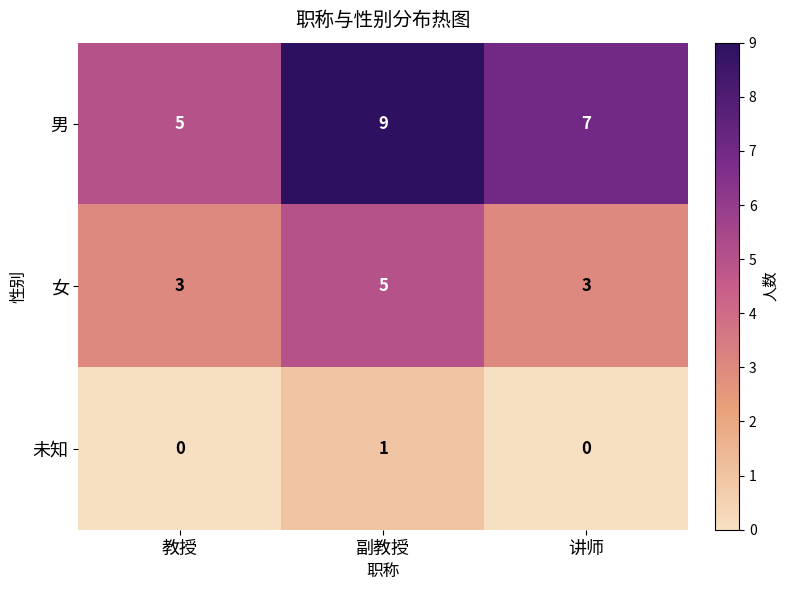

How many categories are shown in the chart?

3